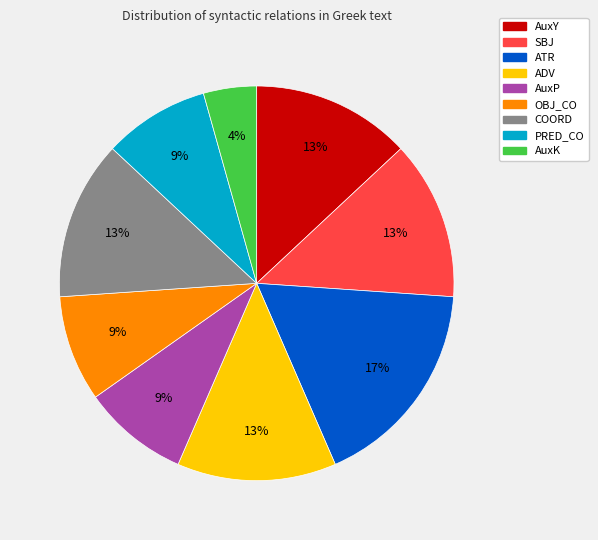

How many segments does this pie chart have?

9